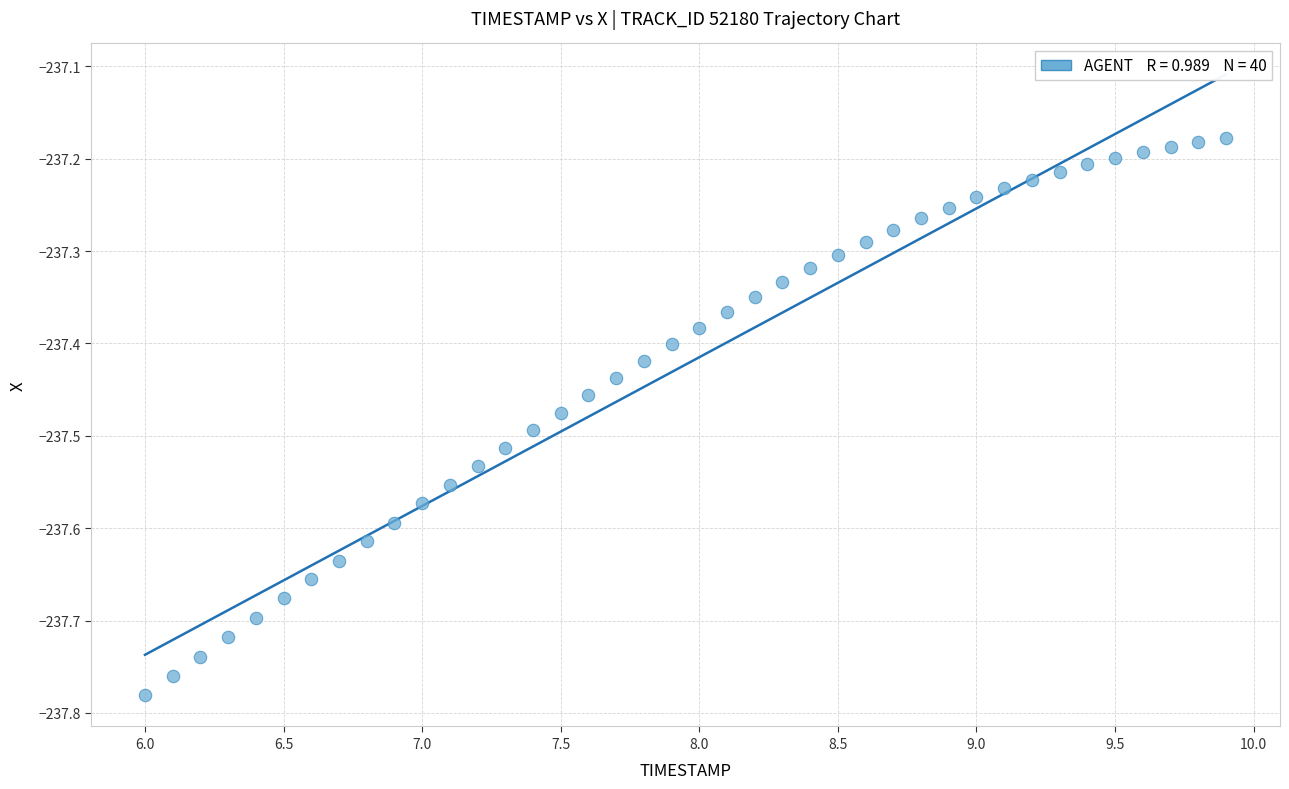

What is the range of X values (max minus min)?

3.9